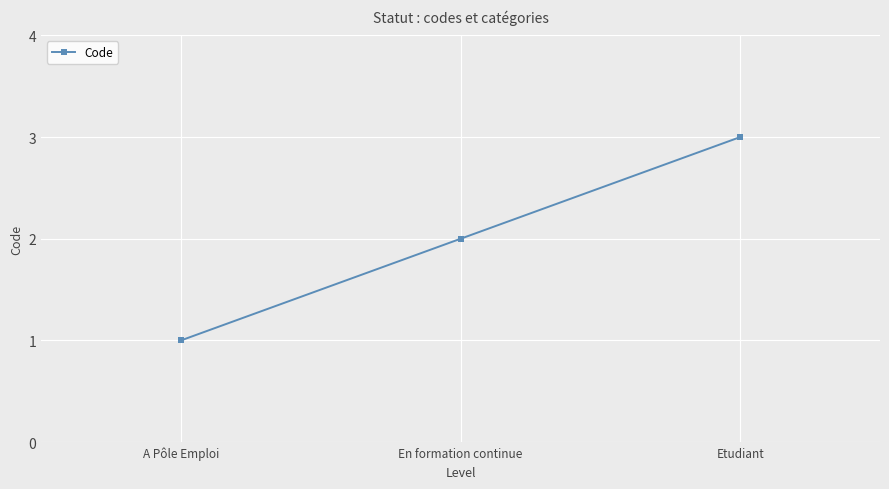

How many data points are less than 2?

1